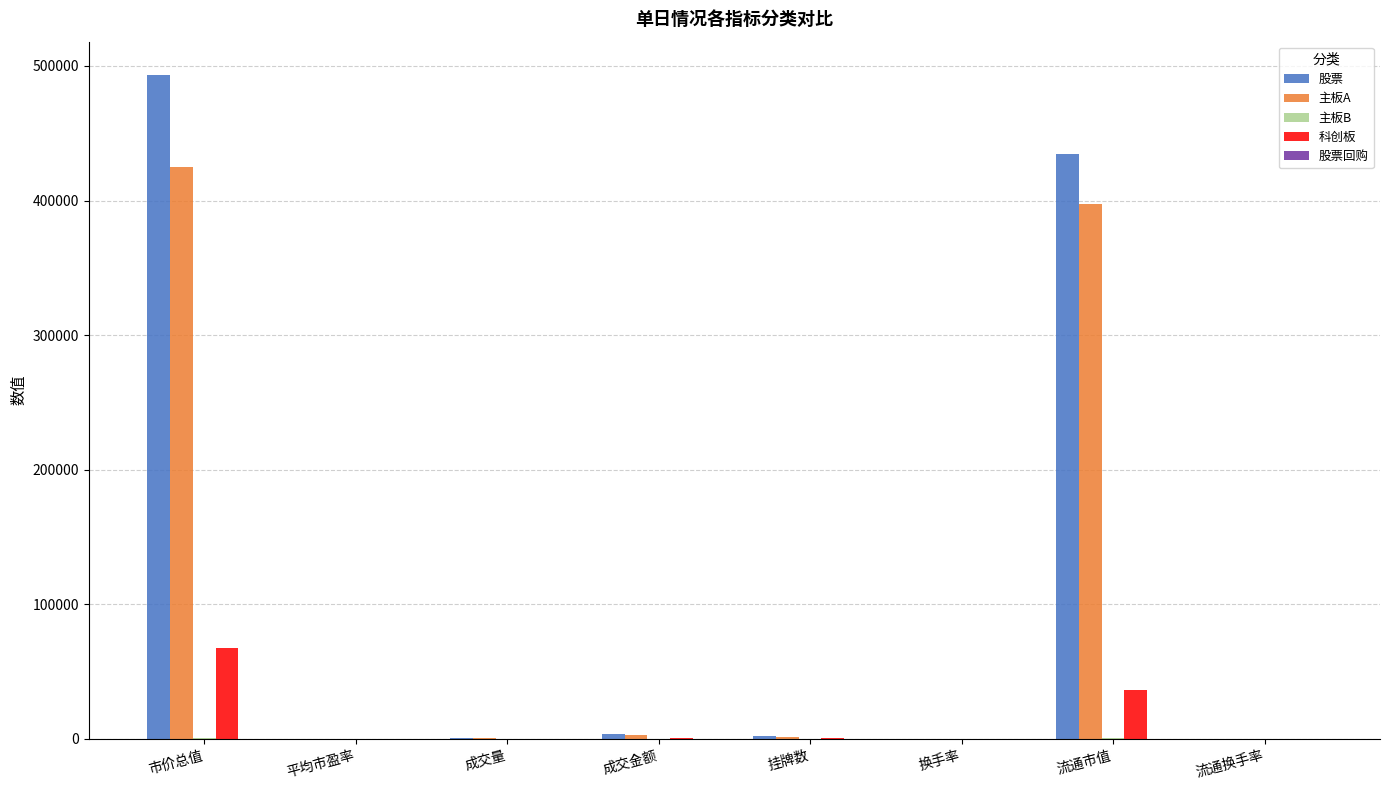

At which category is the sum across all series the highest?

市价总值